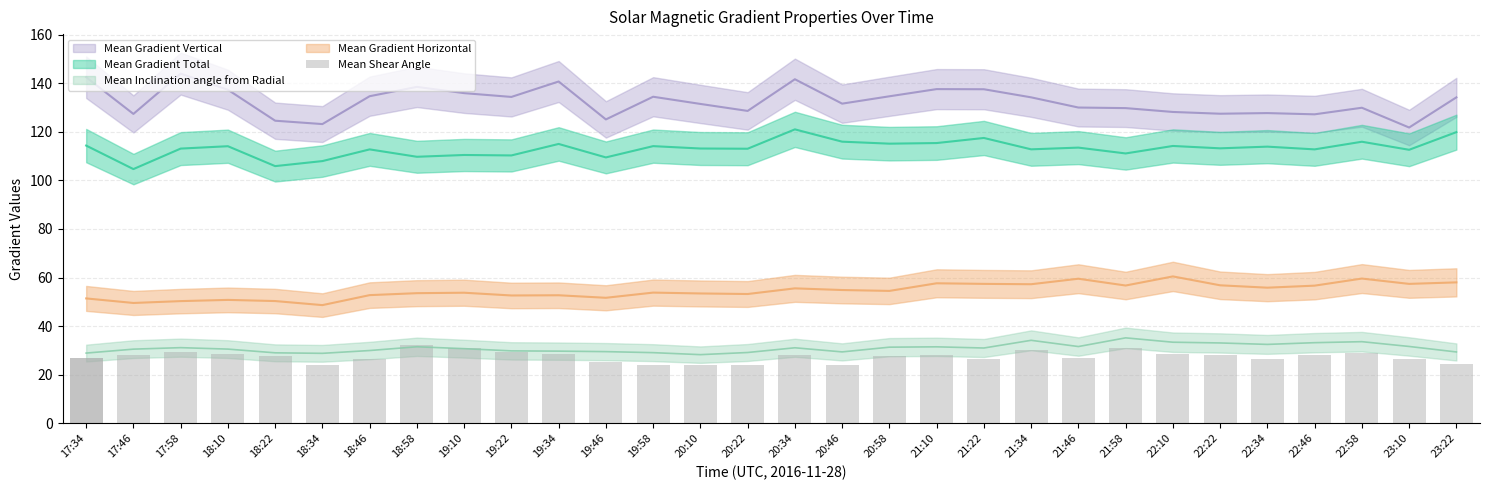

Which series has the largest total across all categories?

Mean Gradient Vertical